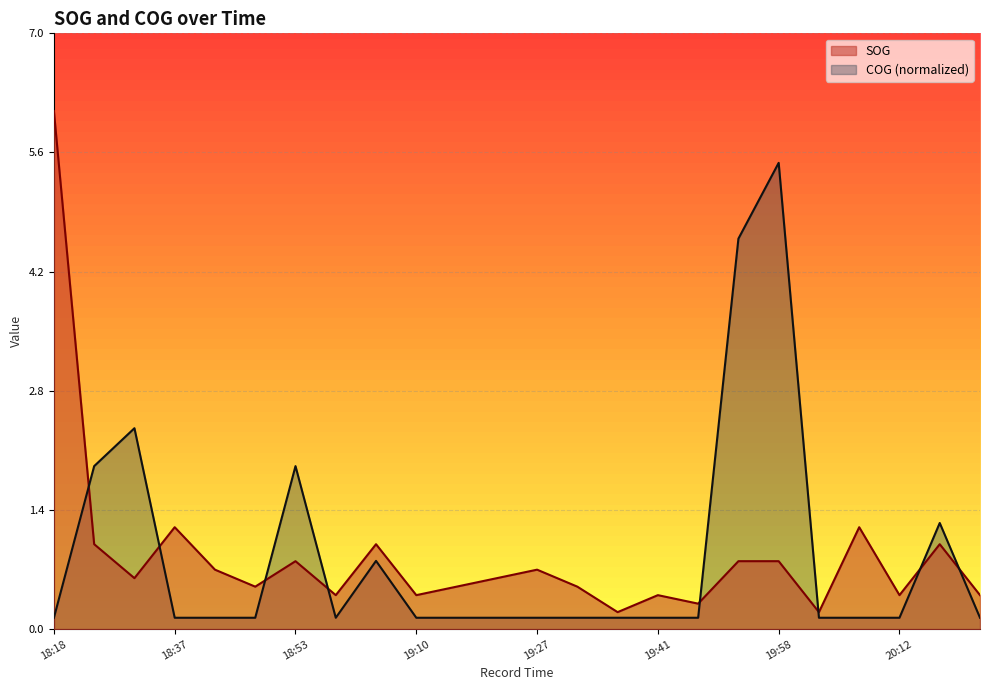

After their last crossing, which series has the higher values: COG or SOG?

SOG